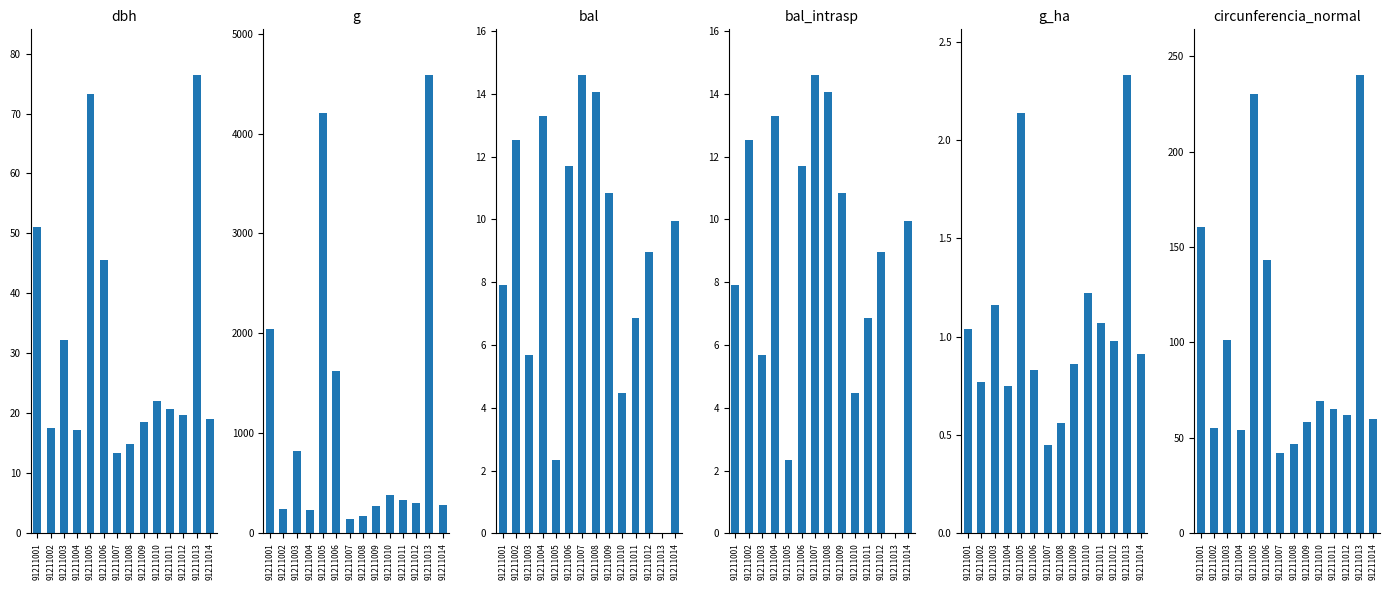

How many data points in bal are less than 9?

7